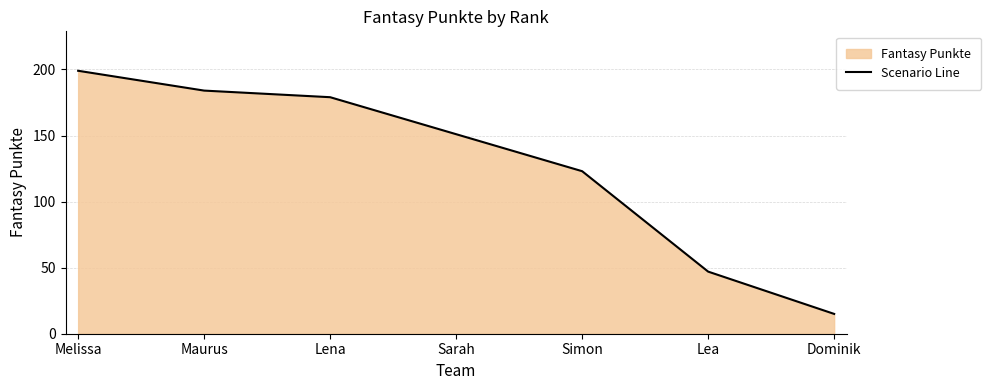

Which category has the lowest value across all series?

Dominik